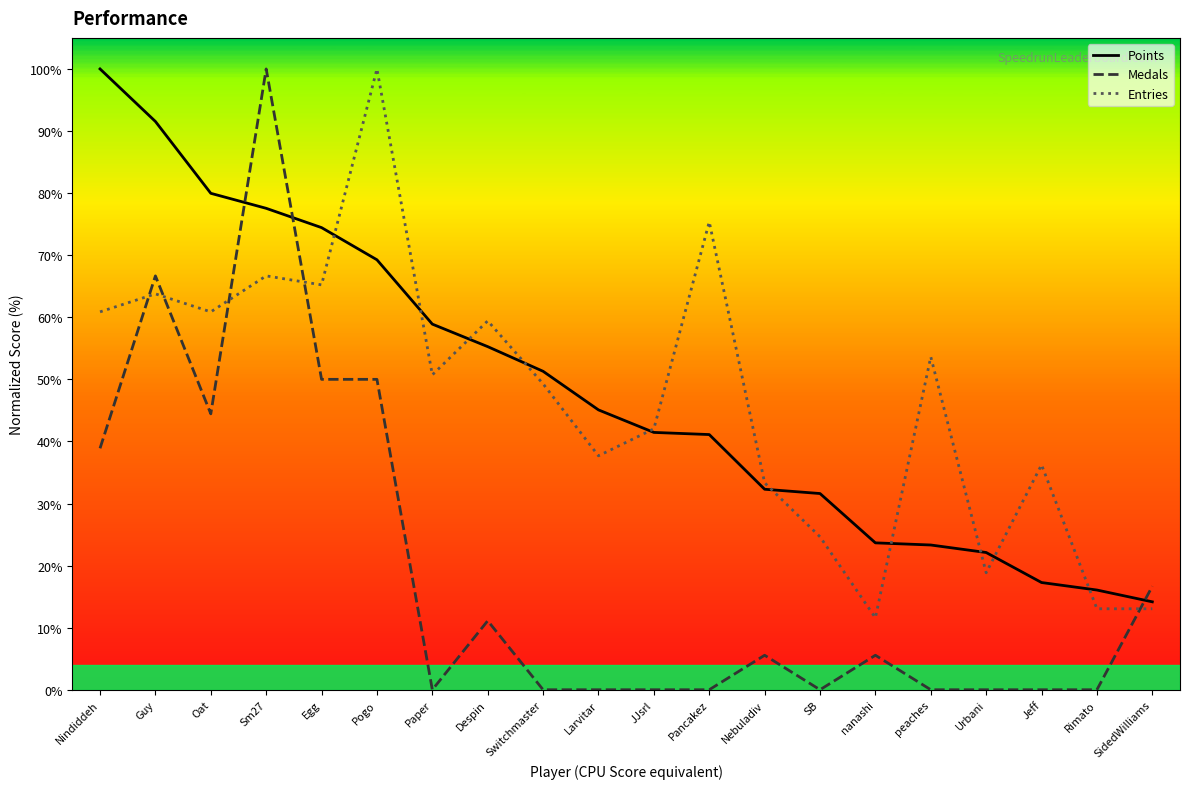

What is the average value of the Medals series?

19.4